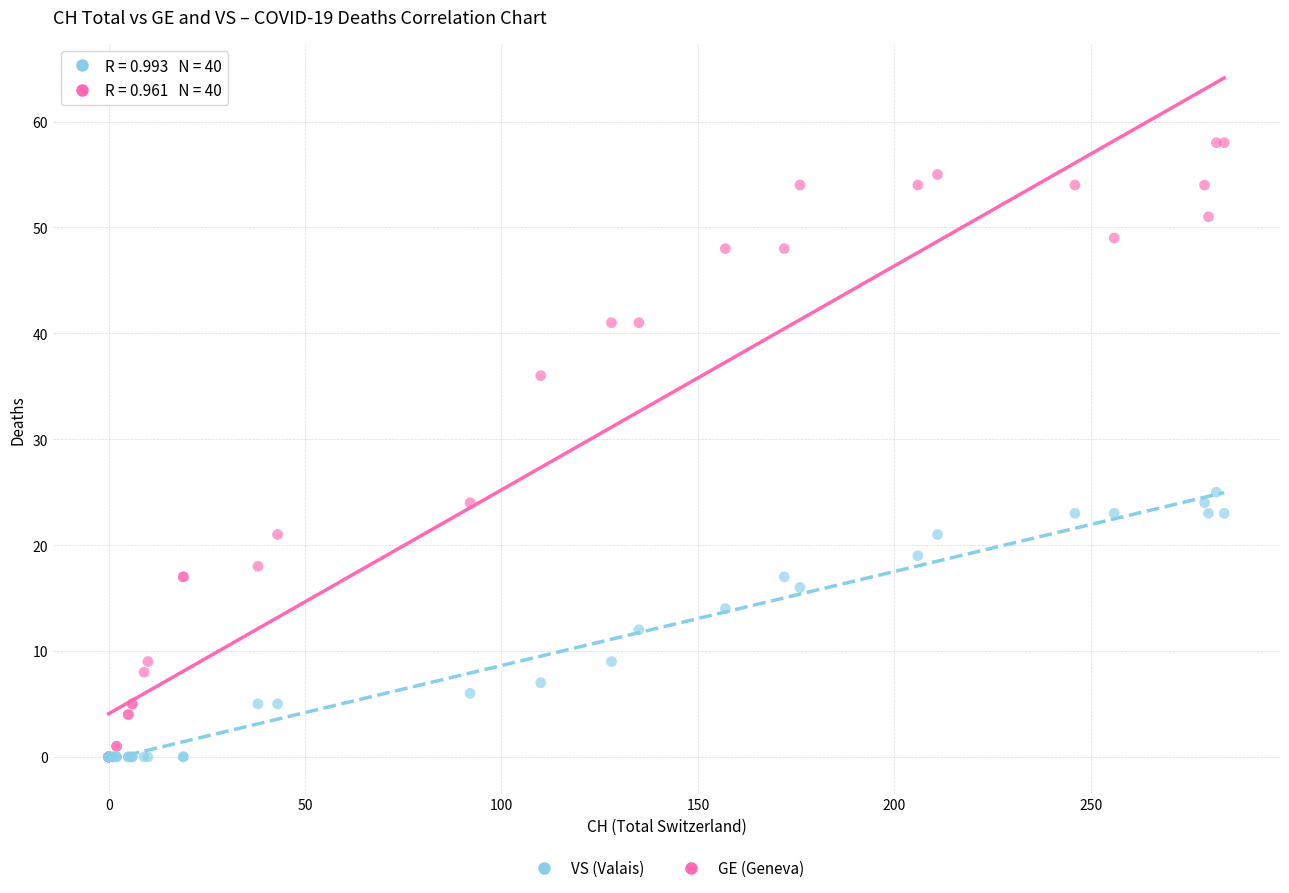

Across all series, what Y value is closest to 29?

25